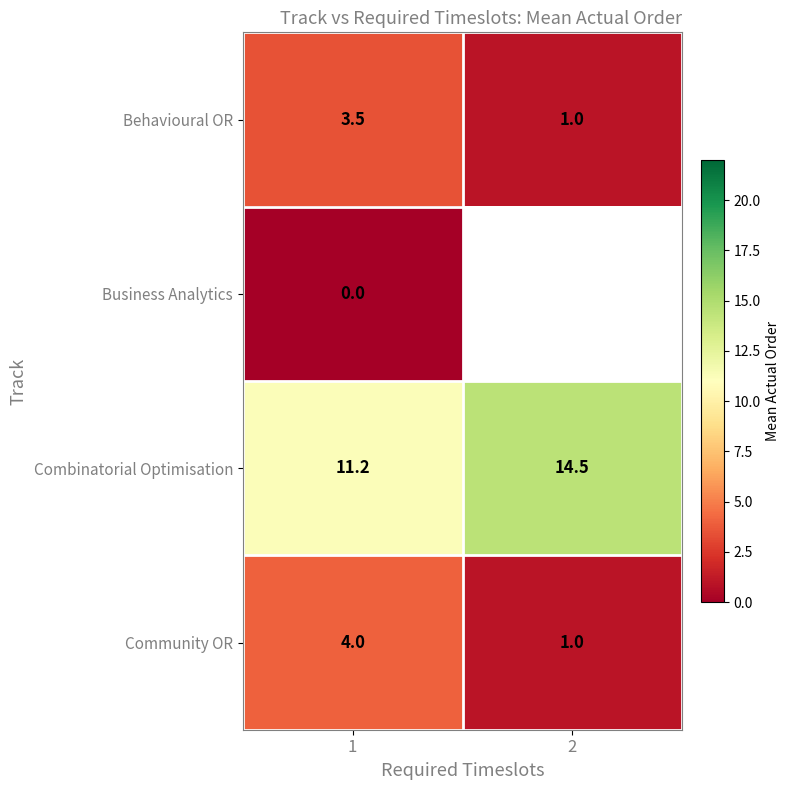

What is the maximum value shown in the chart?

14.5